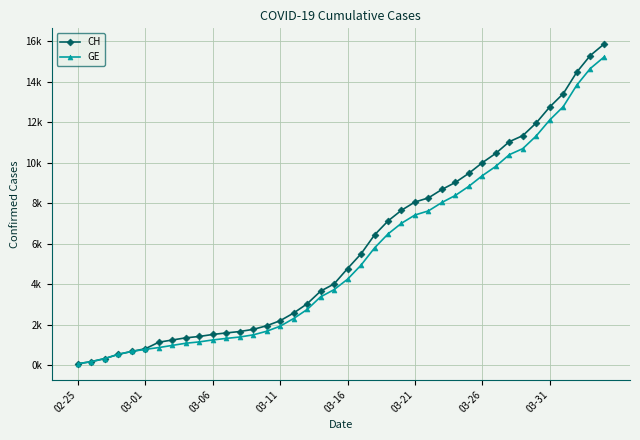

What are all the series names shown in the legend?

CH, GE